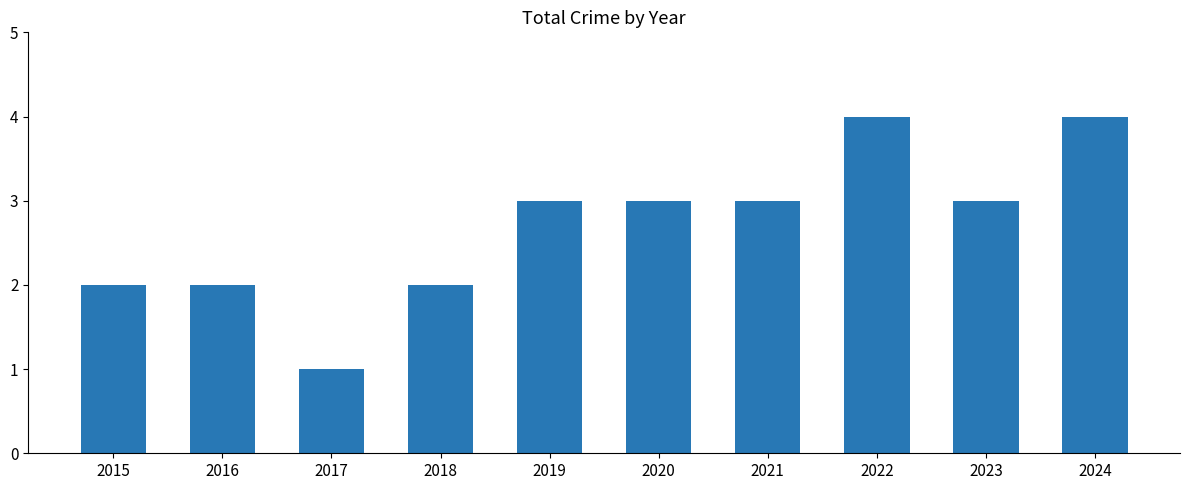

How many values are between 2 and 3?

7